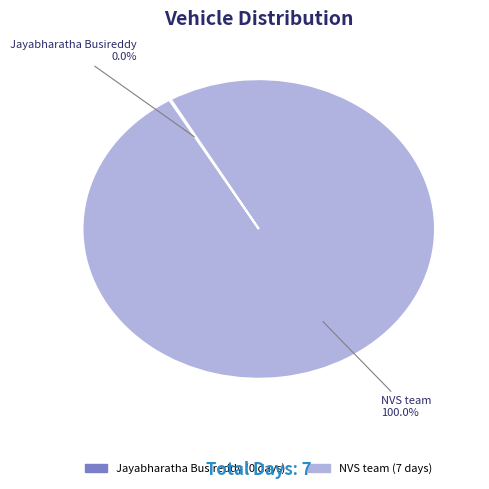

Does Jayabharatha Busireddy account for over 50% of the chart?

No